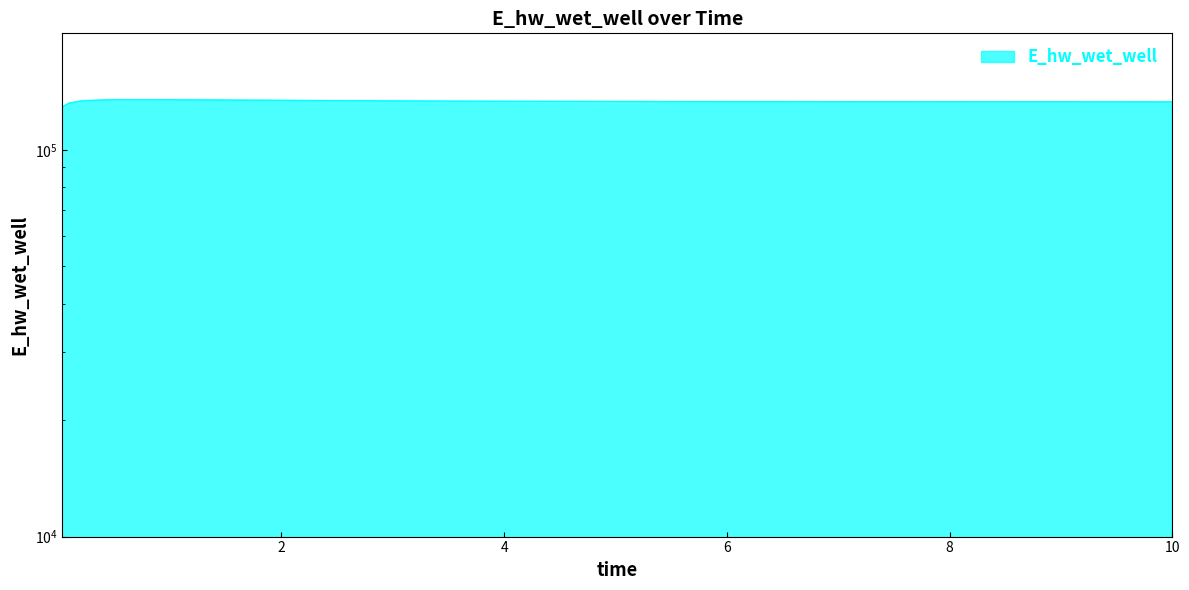

Reading right to left, what are all the values shown in this chart?

10.0=133030.0	9.46875=133040.4	8.46875=133067.1	7.46875=133105.7	6.46875=133162.6	5.46875=133249.0	4.46875=133385.4	3.46875=133608.1	2.46875=133976.0	1.96875=134237.8	0.96875=134734.8	0.46875=134747.3	0.21875=133934.5	0.09375=132053.7	0.03125=129114.7